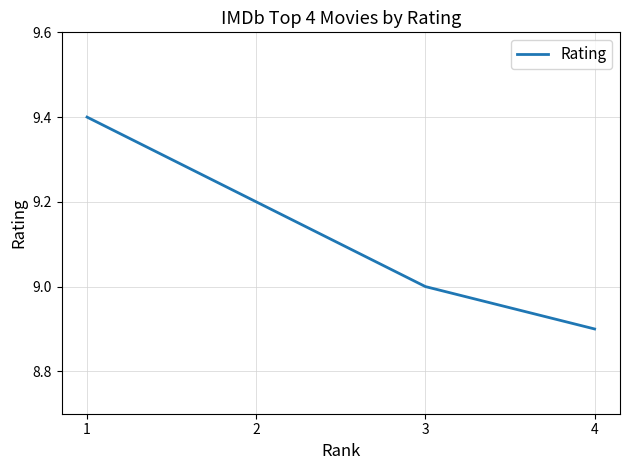

What is the minimum value shown in the chart?

8.9